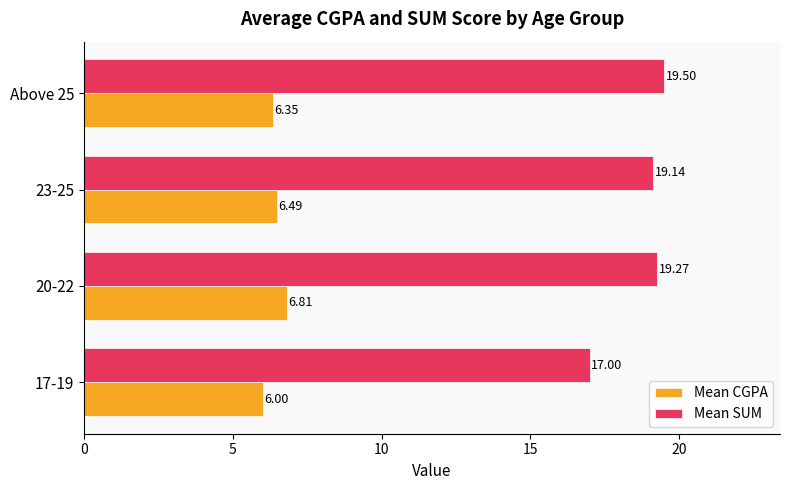

What is the difference between the maximum and minimum values in the Mean SUM series?

2.5